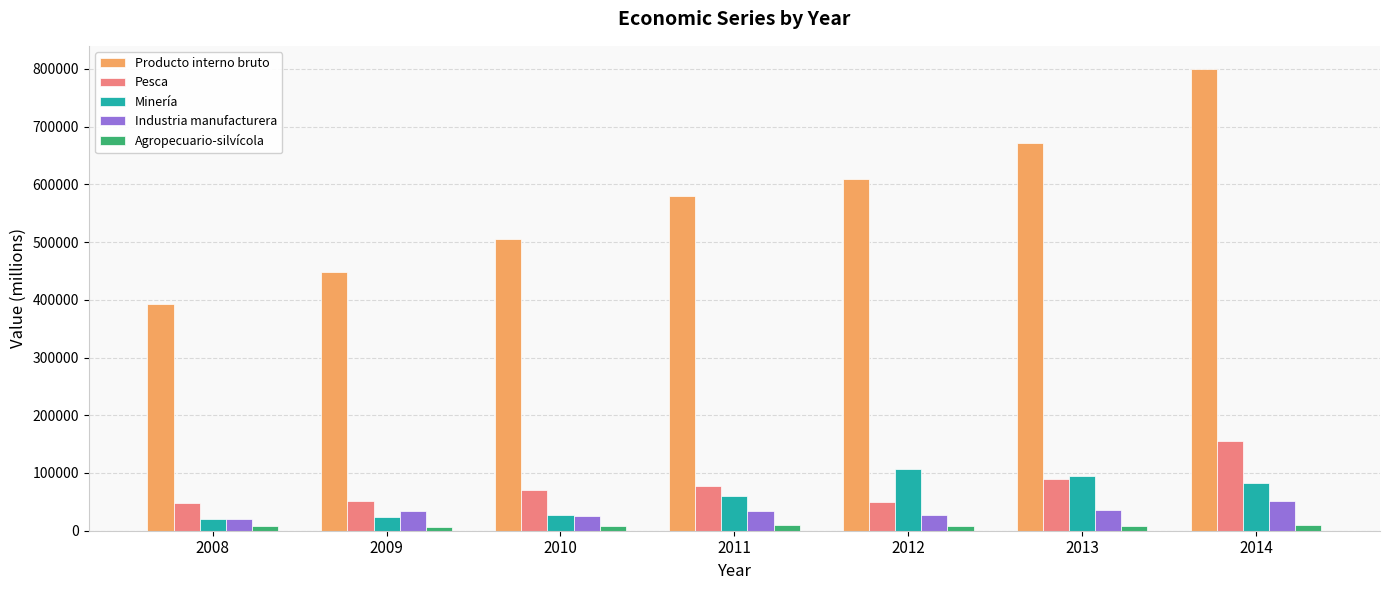

What is the difference between the highest and lowest values at 2009?

442612